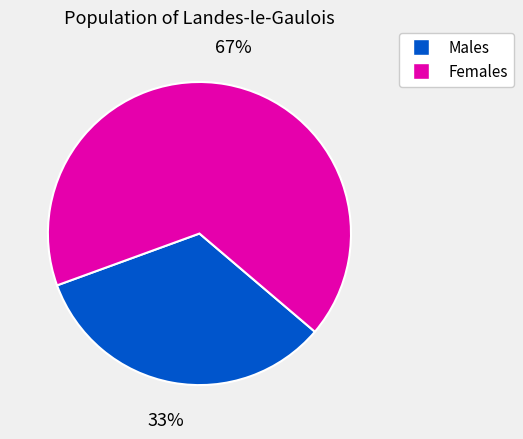

Is there a majority slice in this chart?

Yes